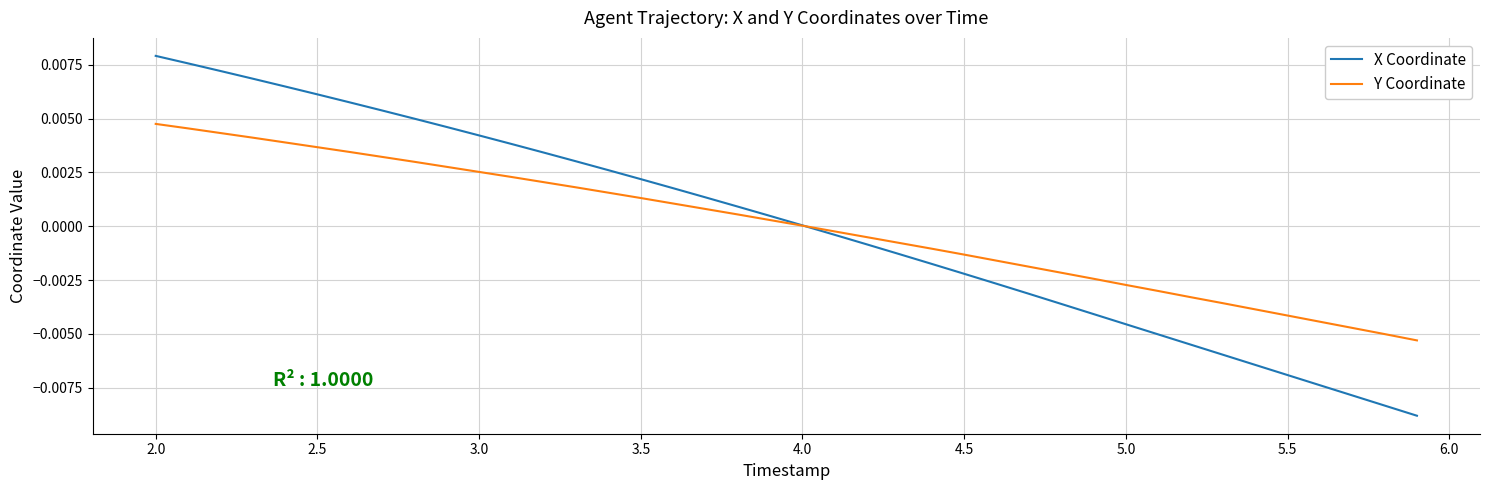

List the series in order of their peak value, lowest first.

Y Coordinate, X Coordinate